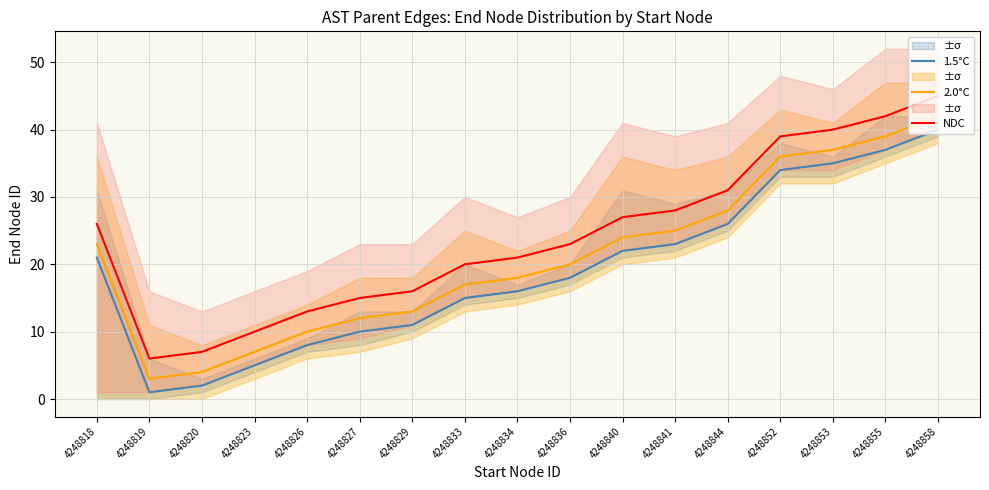

The value of 1.5°C at 4248844 is 44. True or false?

False